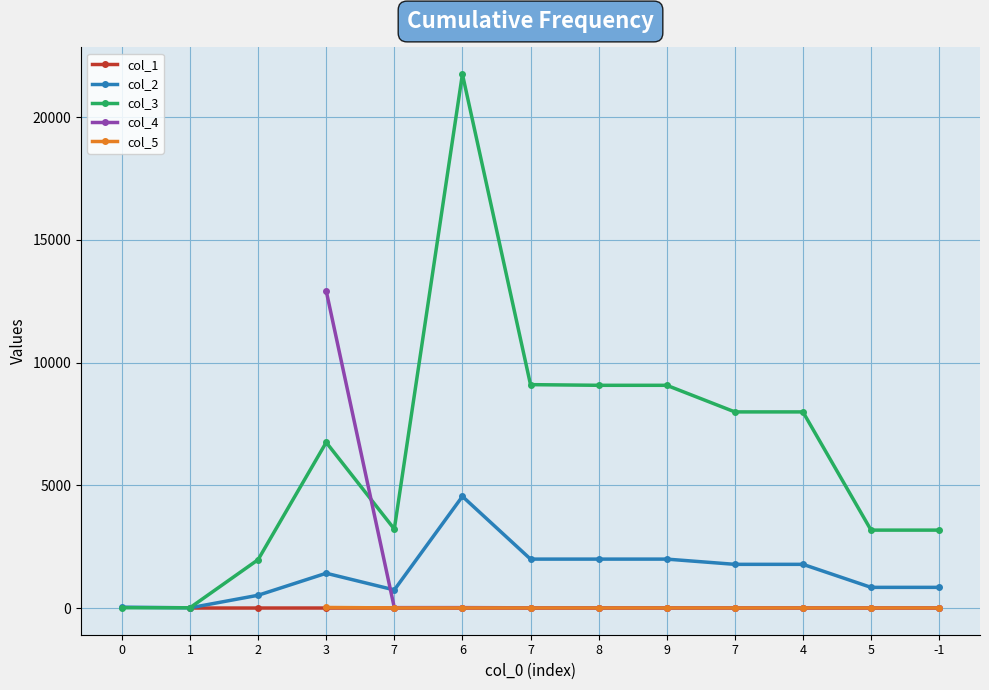

True or false: col_2 and col_1 intersect in this chart.

False